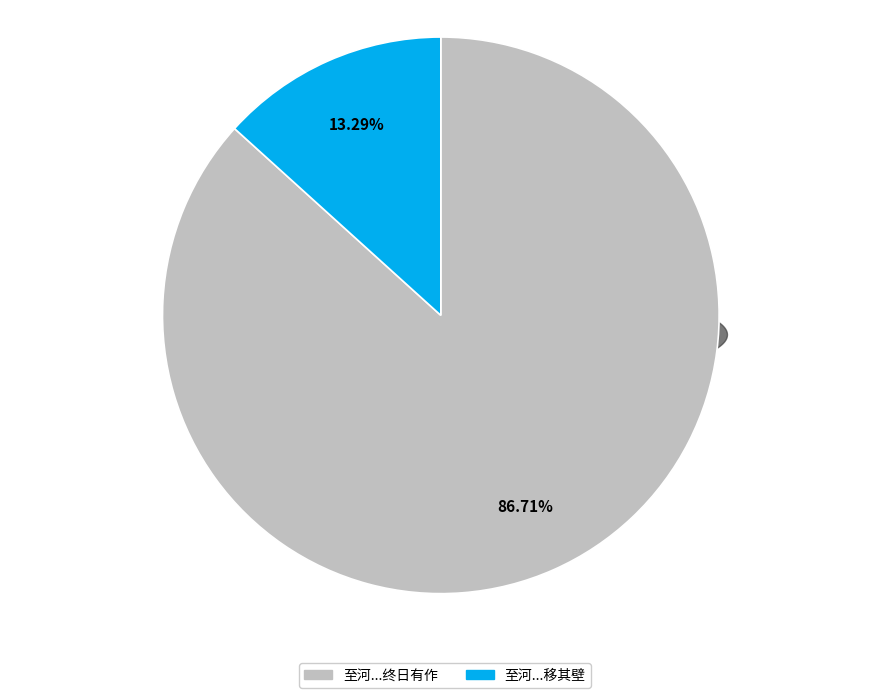

To the nearest percent, what is the difference between the 至河中首访鬼拔河图有画人云因陆学士移其壁乃毁寸尽令人感慨终日有作 and 至河中首访鬼拔河图有画人云因陆学士移其壁 slice percentages?

73%